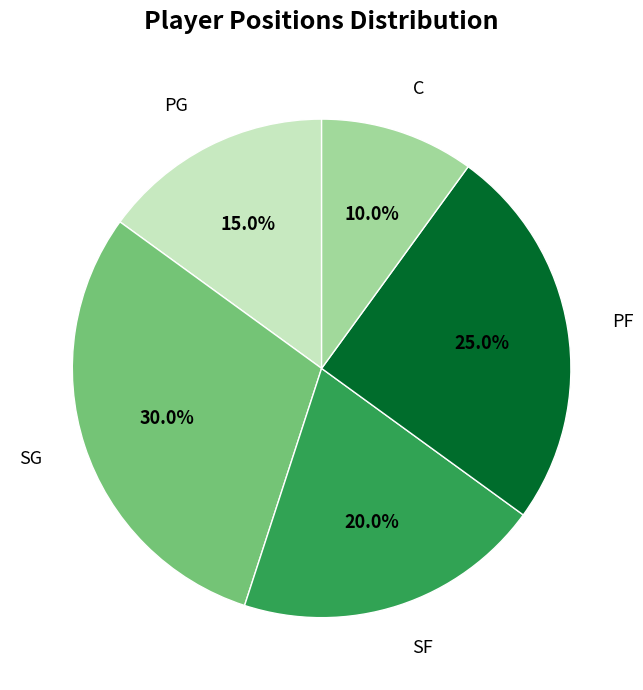

To the nearest percent, what is the combined percentage of SG and SF?

50%